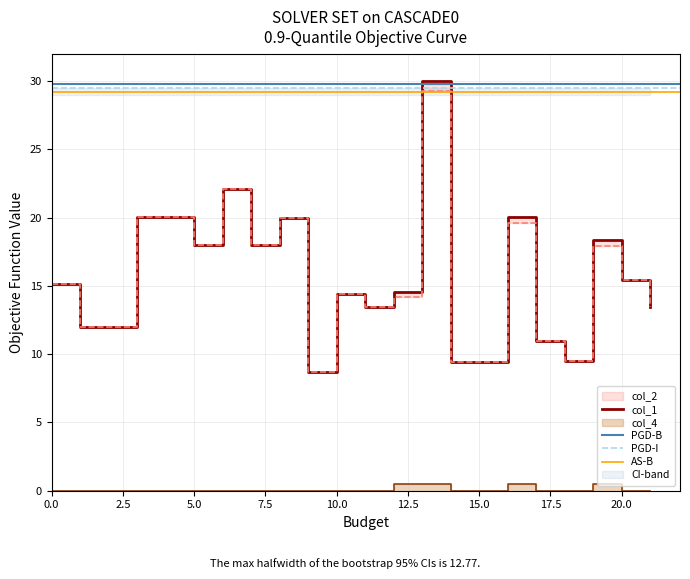

The value of col_1 at 0 is 15.2. True or false?

True